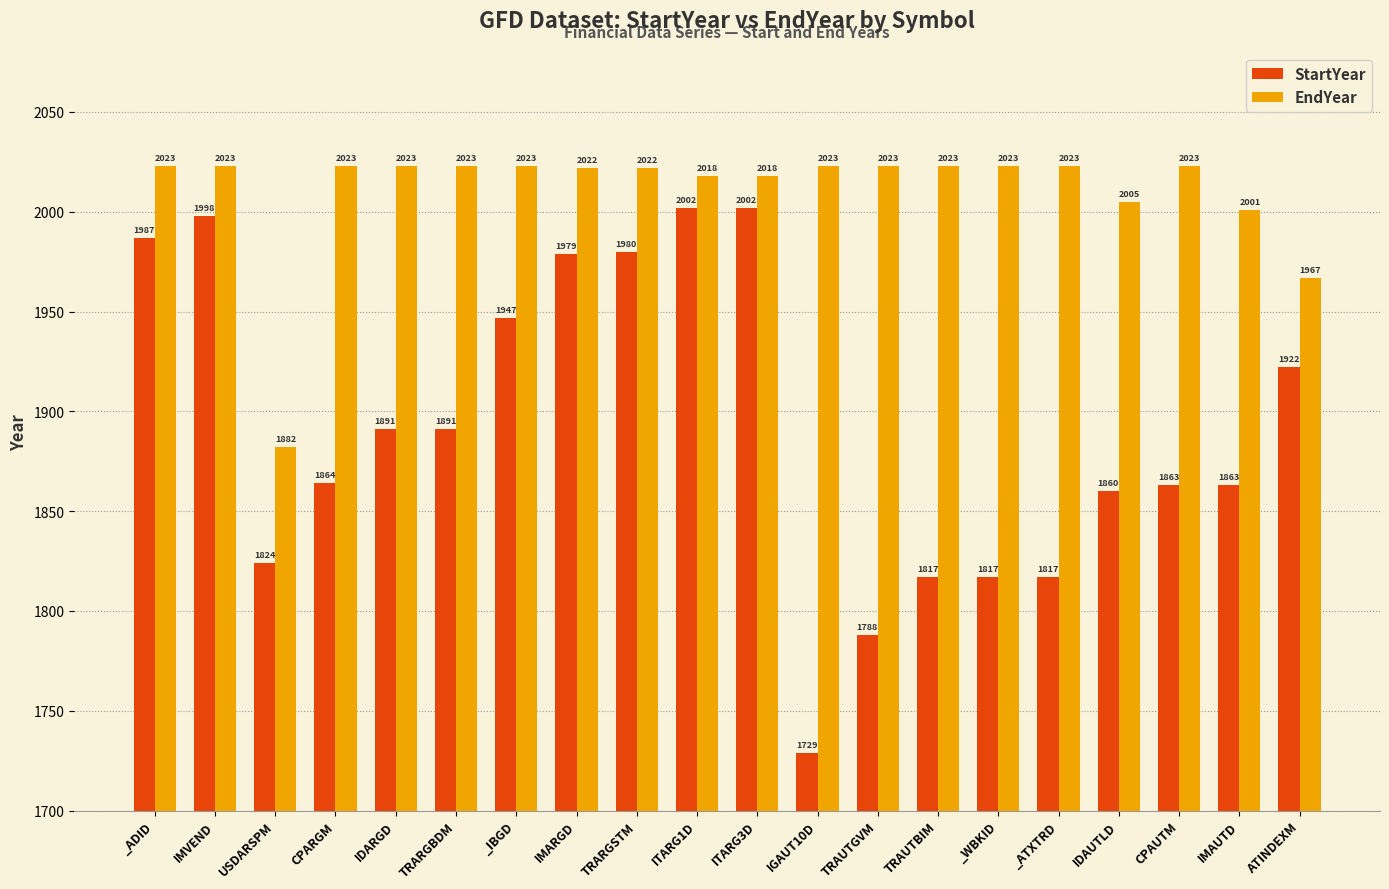

What is the sum of the EndYear values at TRAUTGVM and CPARGM?

4046